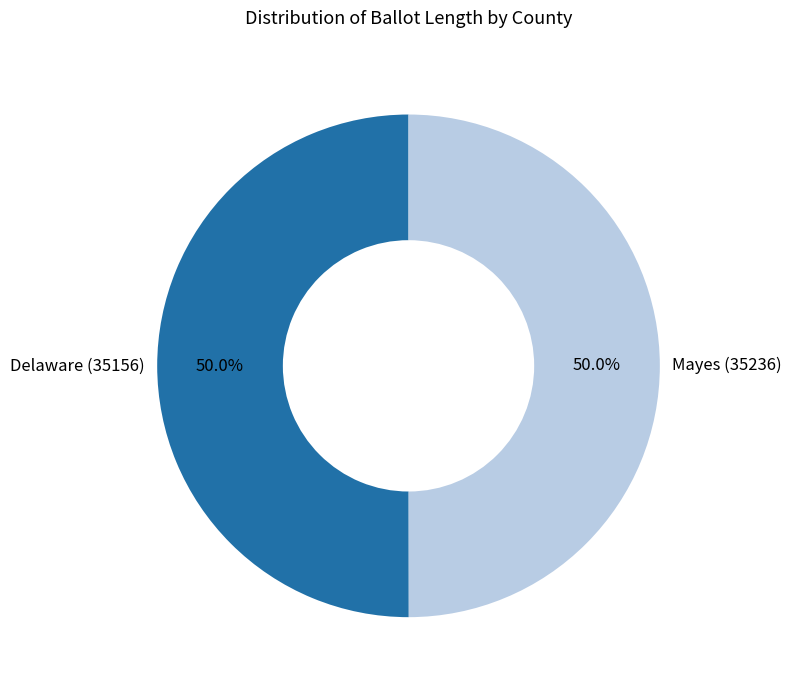

Approximately how many times larger is the value at Delaware (35156) compared to Mayes (35236)?

1.0